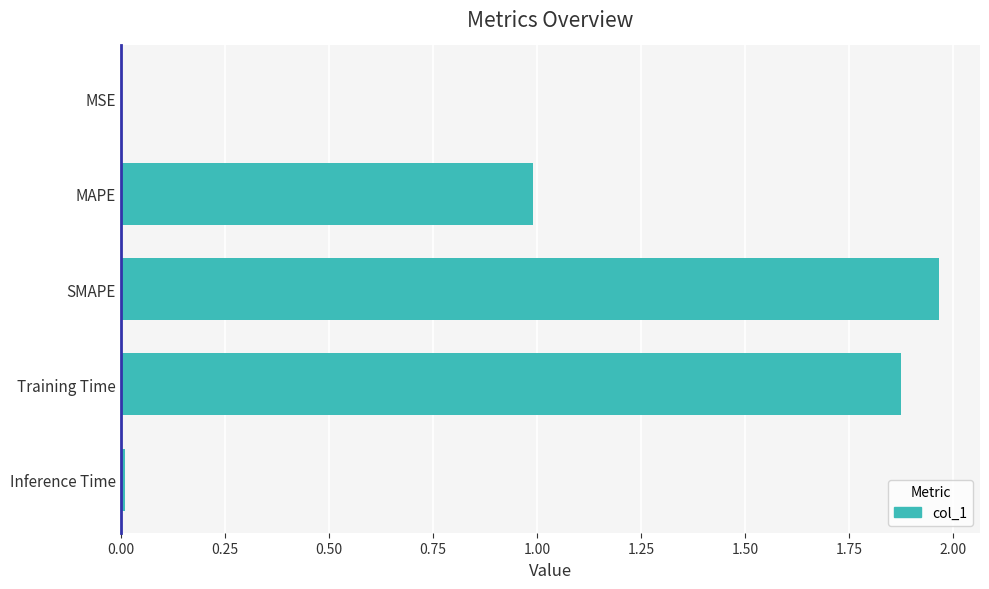

Between MSE and SMAPE, which is larger?

SMAPE